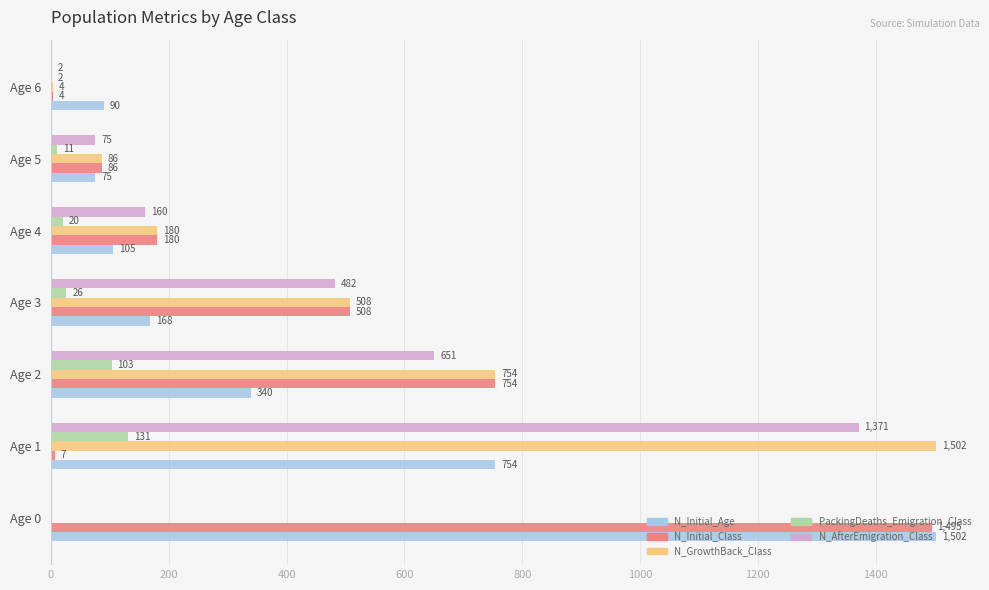

True or false: N_Initial_Class has a value of 1495 at Age 0.

True